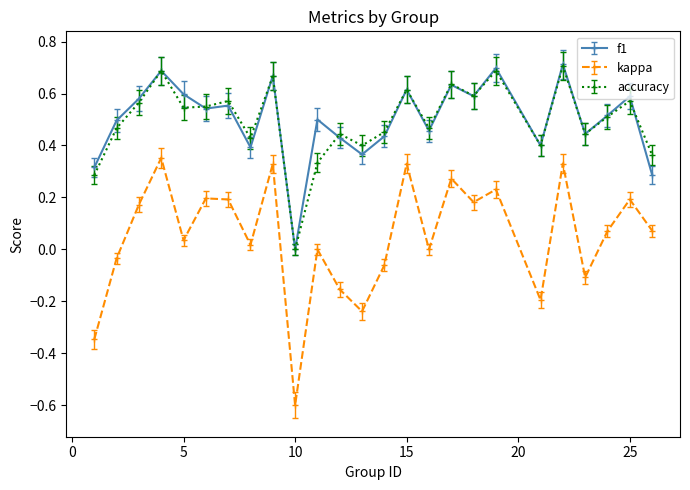

Which series has the widest spread of values?

kappa